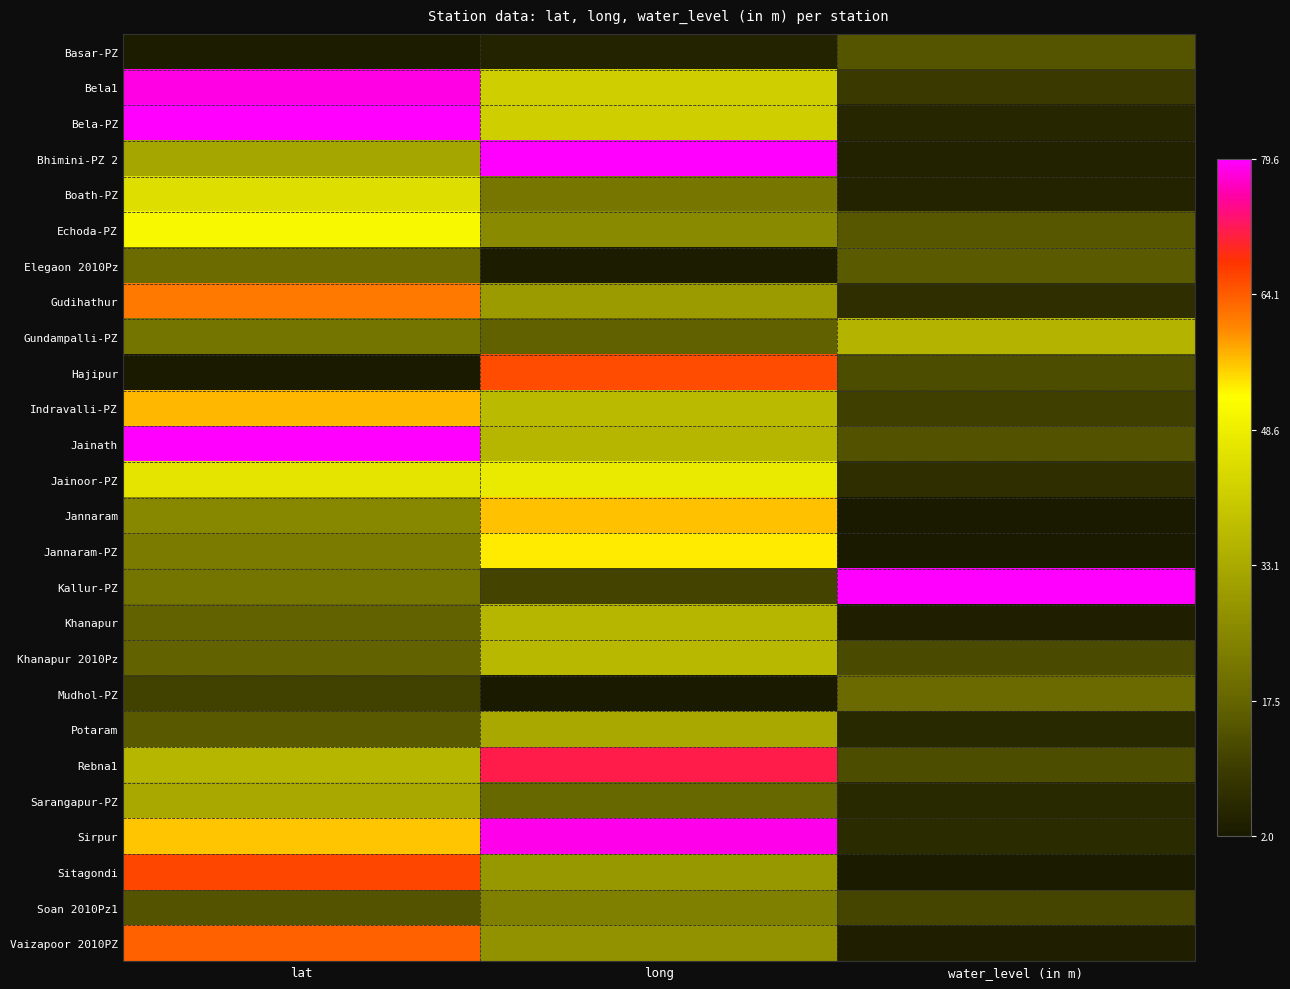

How many distinct data groups are displayed?

26